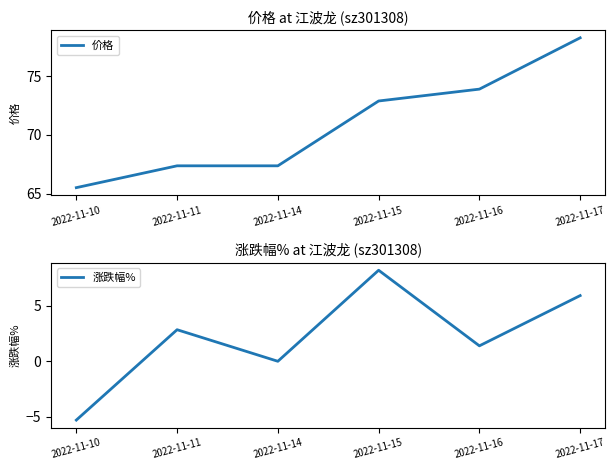

At which category does the chart reach its peak across all series?

2022-11-17